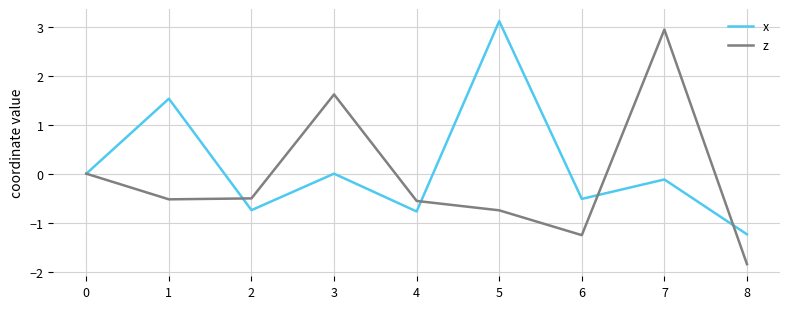

How many distinct data groups are displayed?

2